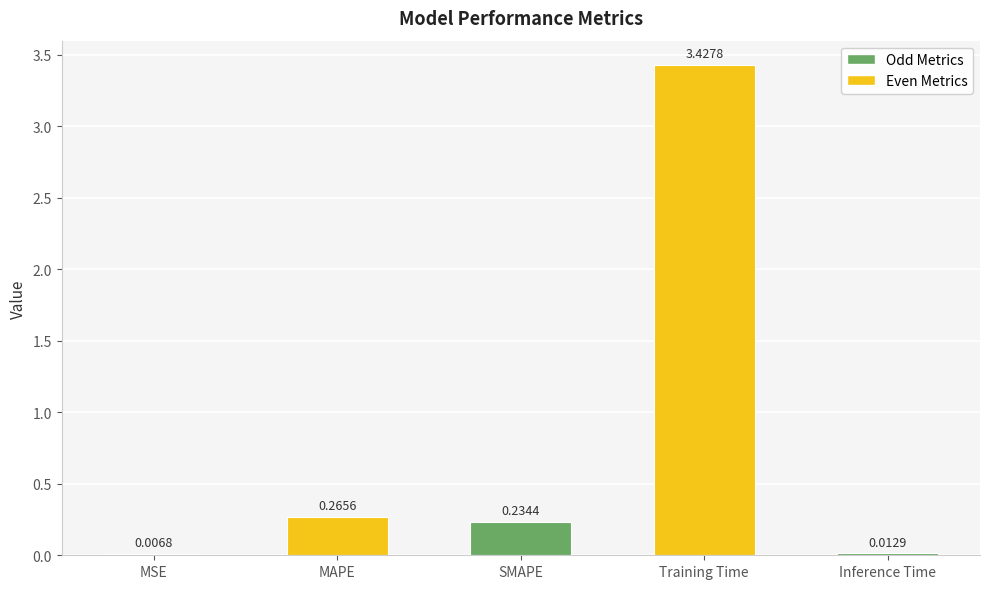

What is the change in value from MSE to SMAPE?

+0.2